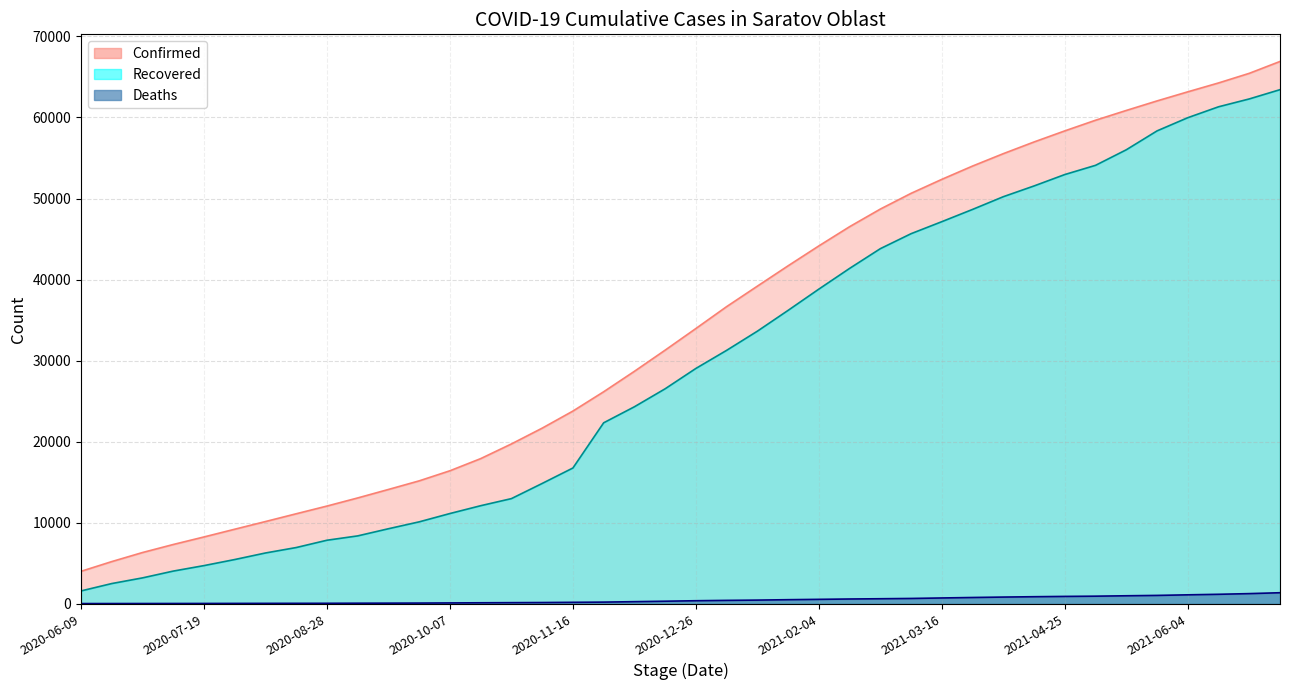

True or false: Recovered has more than 2 points higher than both neighbors.

False